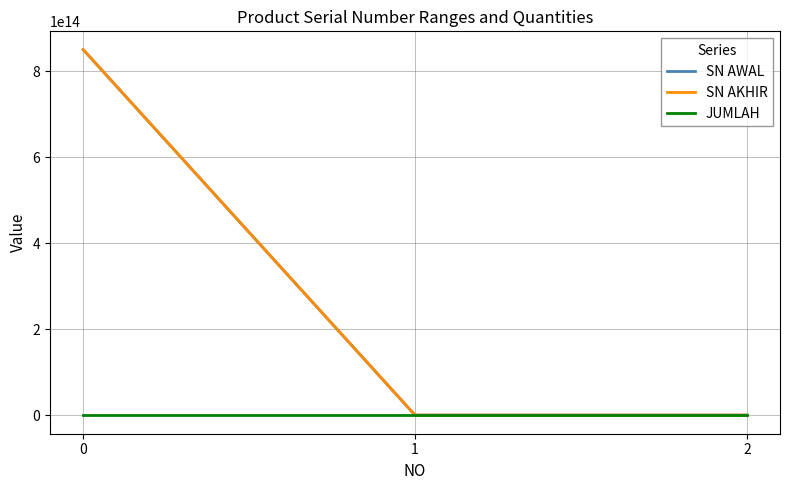

Count the number of categories in the chart.

3